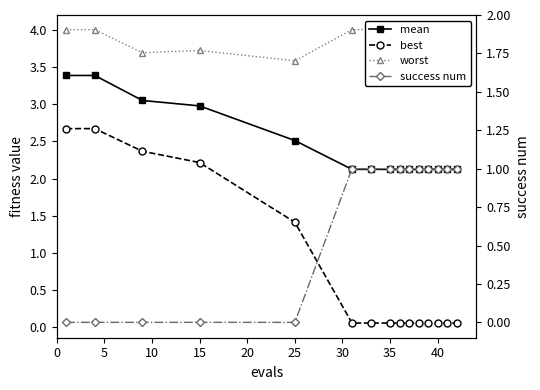

How many lines are shown in the chart?

4